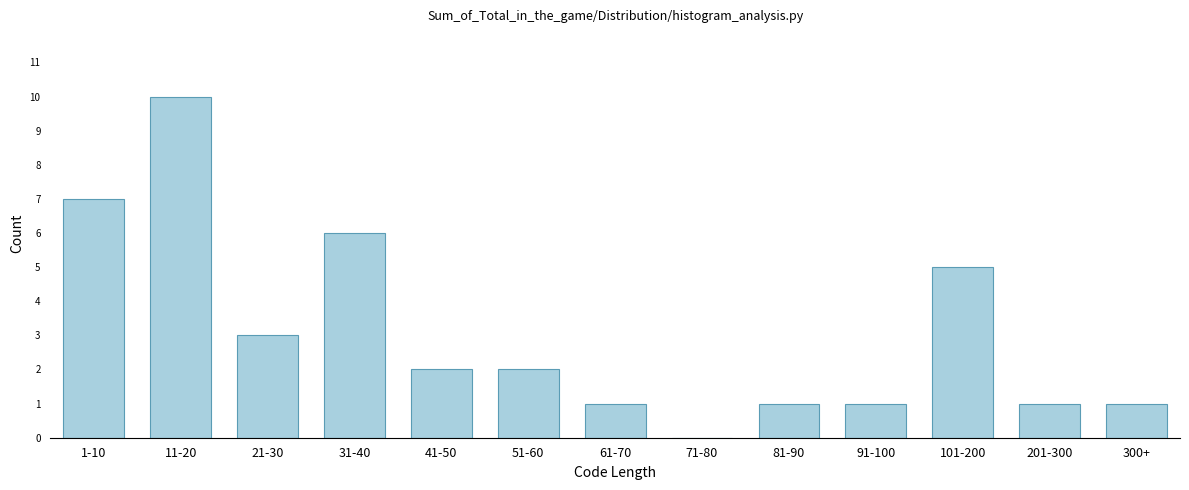

Reading right to left, what are all the values shown in this chart?

300+=1	201-300=1	101-200=5	91-100=1	81-90=1	71-80=0	61-70=1	51-60=2	41-50=2	31-40=6	21-30=3	11-20=10	1-10=7